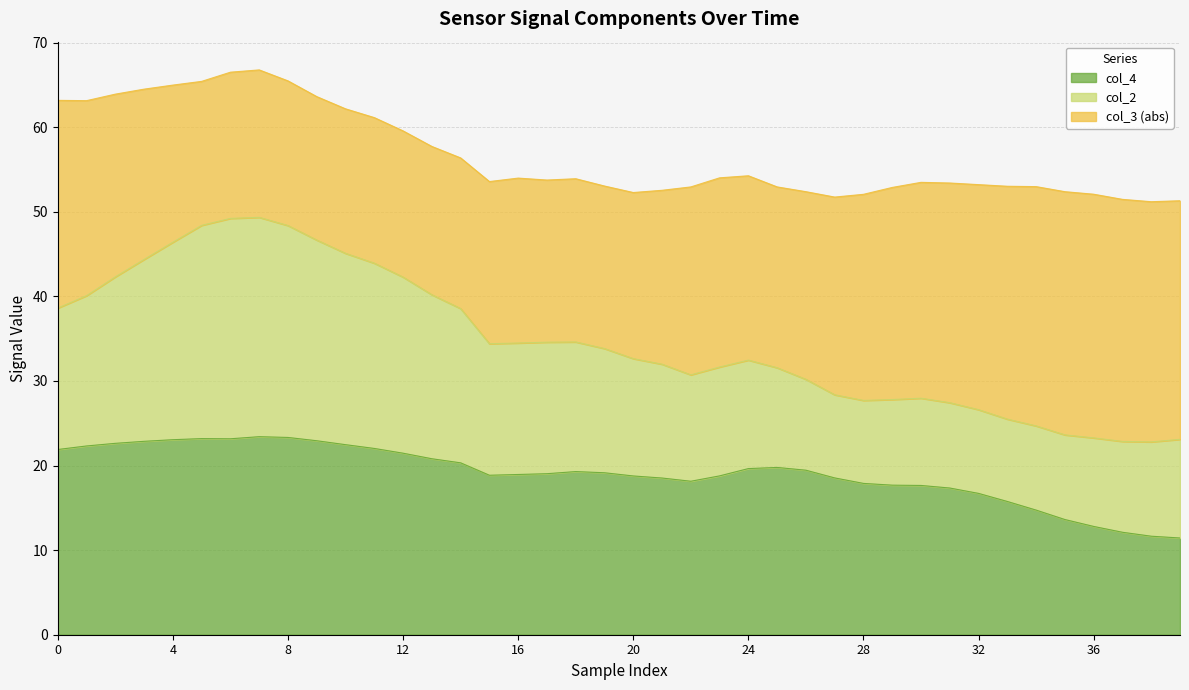

True or false: col_4 and col_3 intersect in this chart.

False